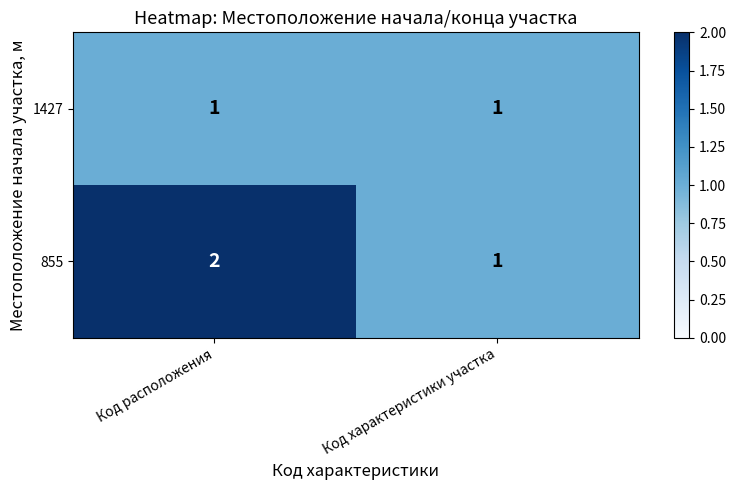

Reading left to right, list all the values displayed in this chart.

1427: 1	1
855: 2	1